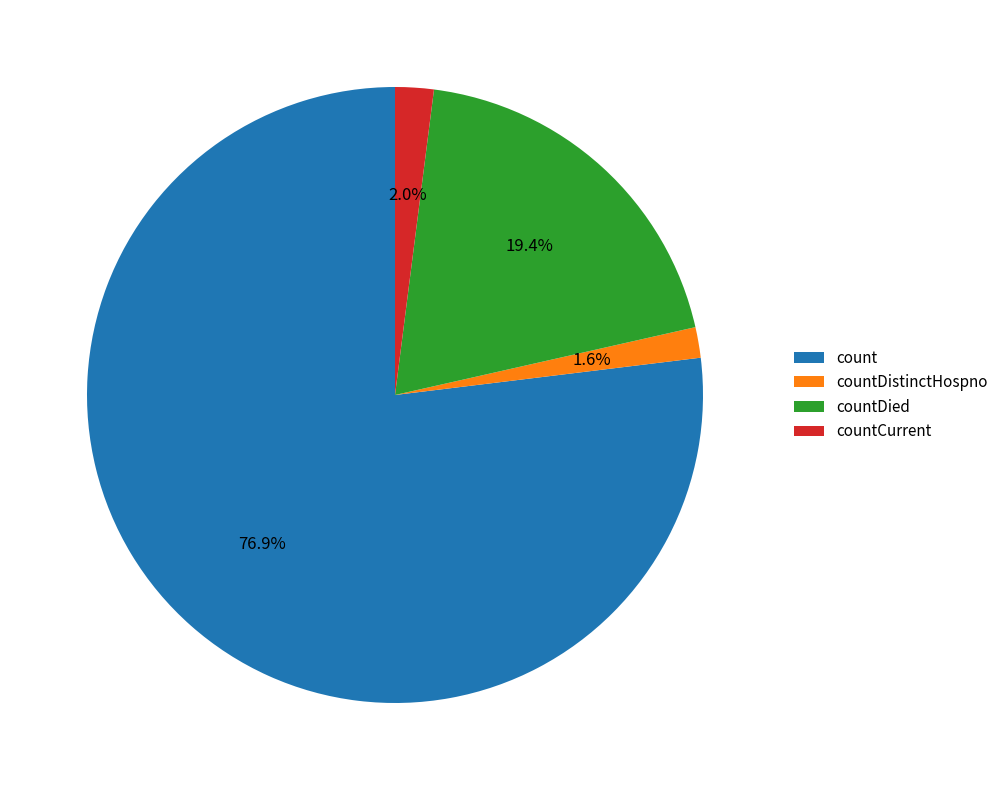

What is the largest slice in the pie chart?

count